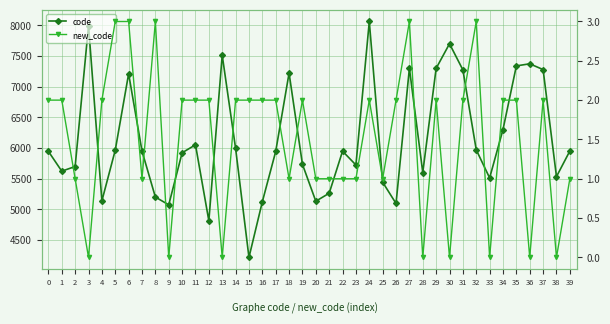

How many distinct data groups are displayed?

2